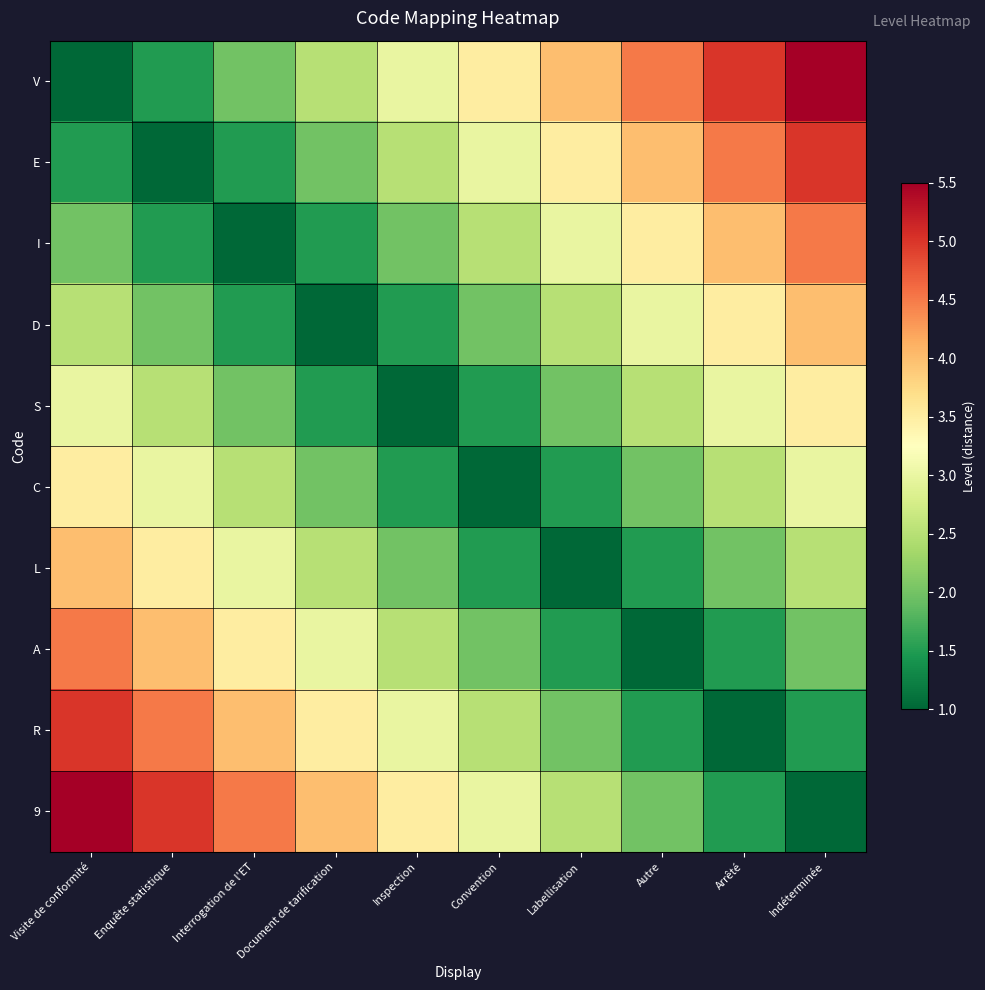

How many categories are shown in the chart?

10